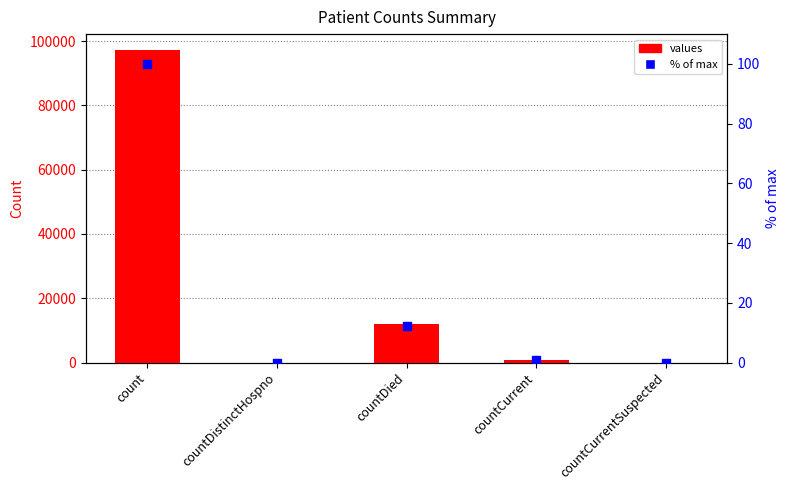

Which series has the largest total across all categories?

values